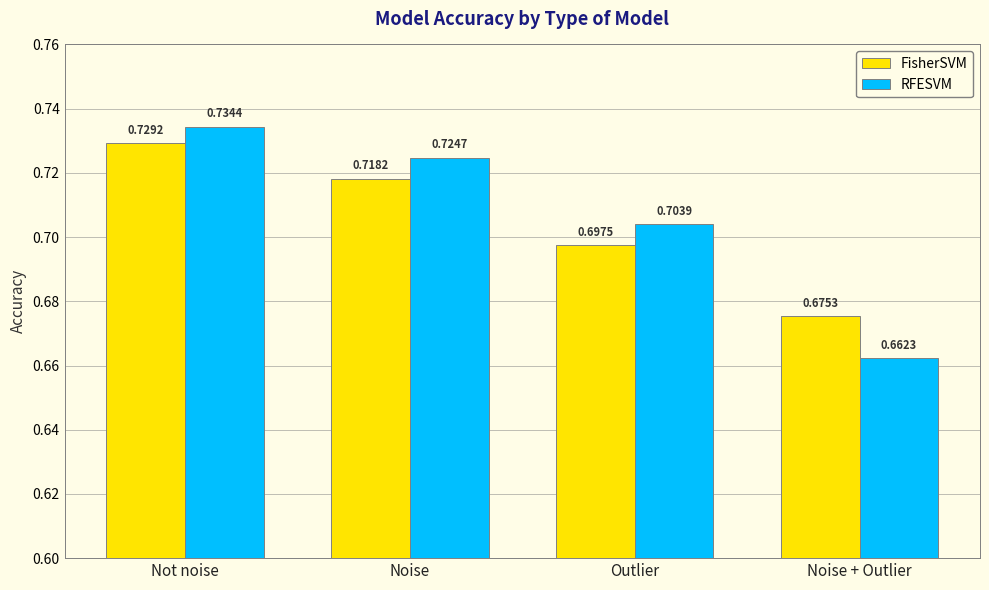

At which label is FisherSVM closest to 0?

Noise + Outlier